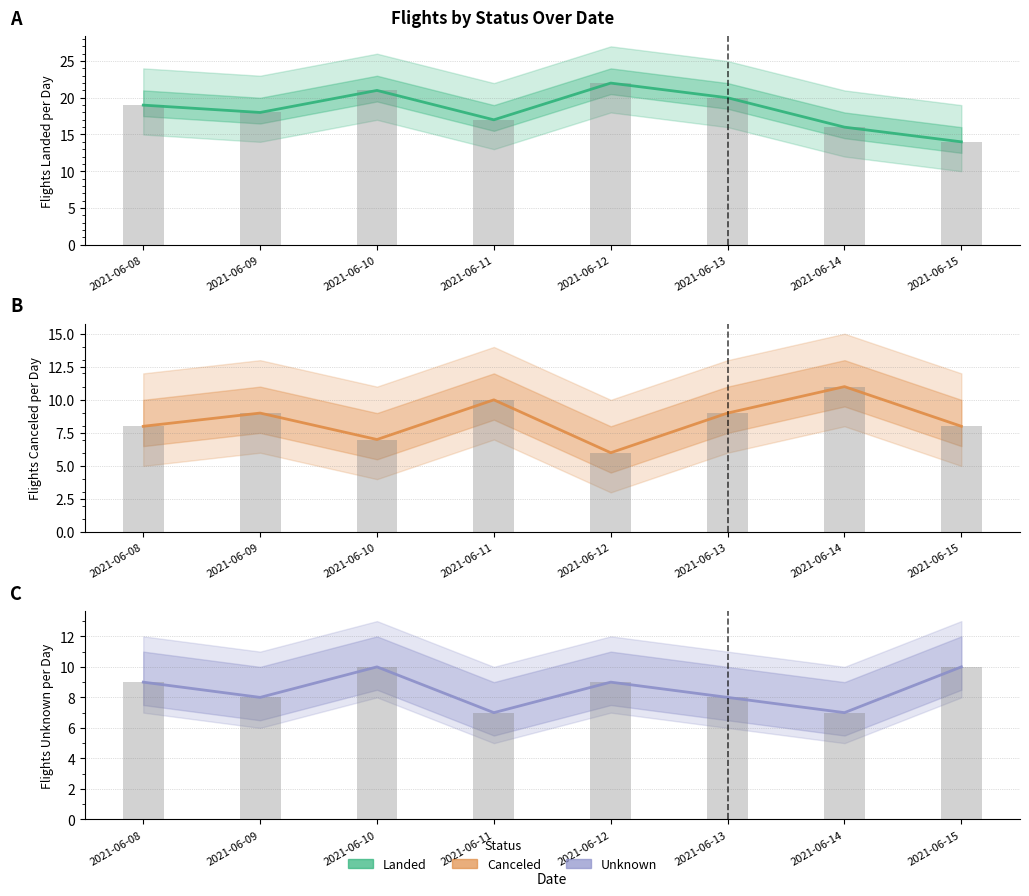

What is the average value of the Canceled series?

8